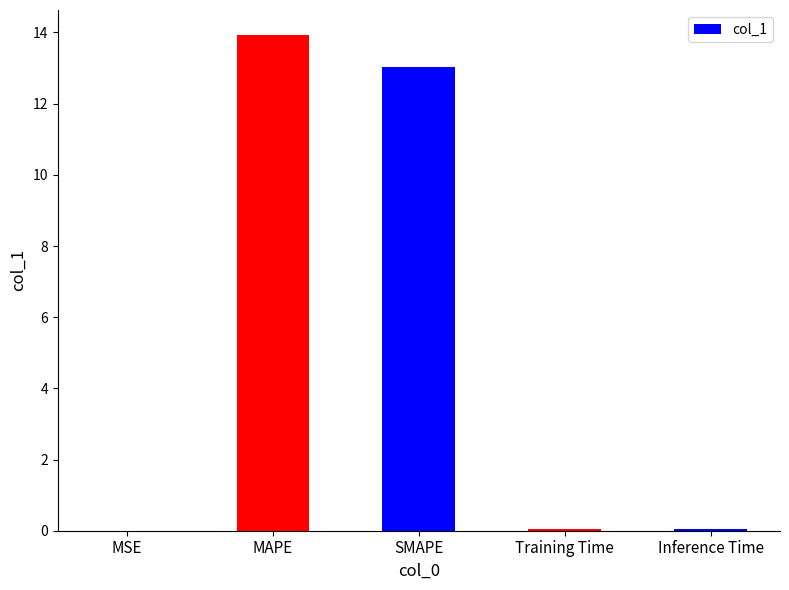

The value at MSE is 0.0. True or false?

True